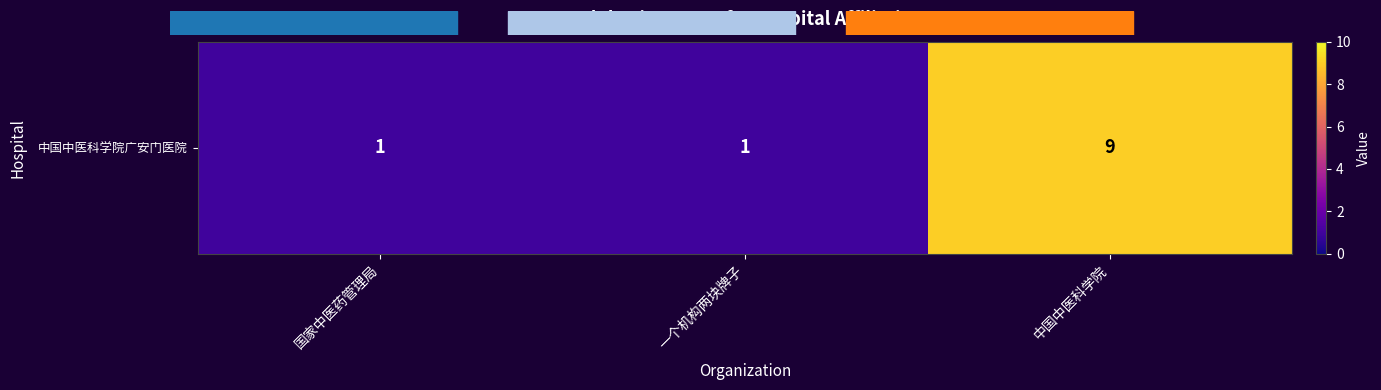

What is the ratio of the value at 国家中医药管理局 to the value at 中国中医科学院?

0.1